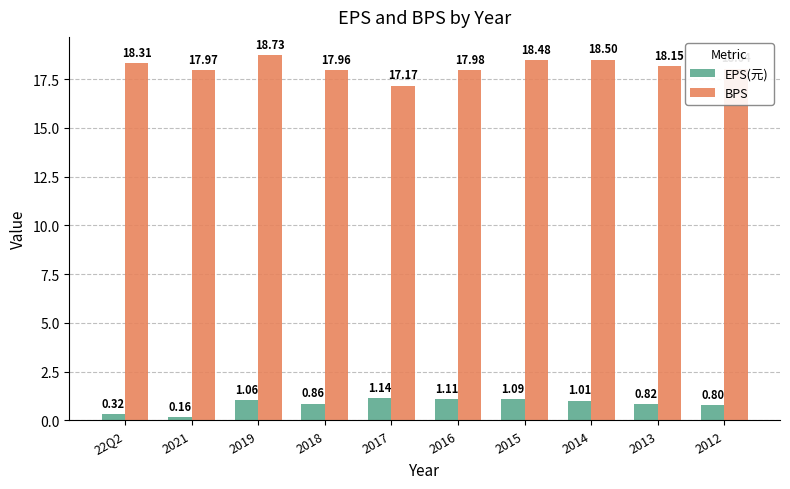

At which category is the sum across all series the highest?

2019